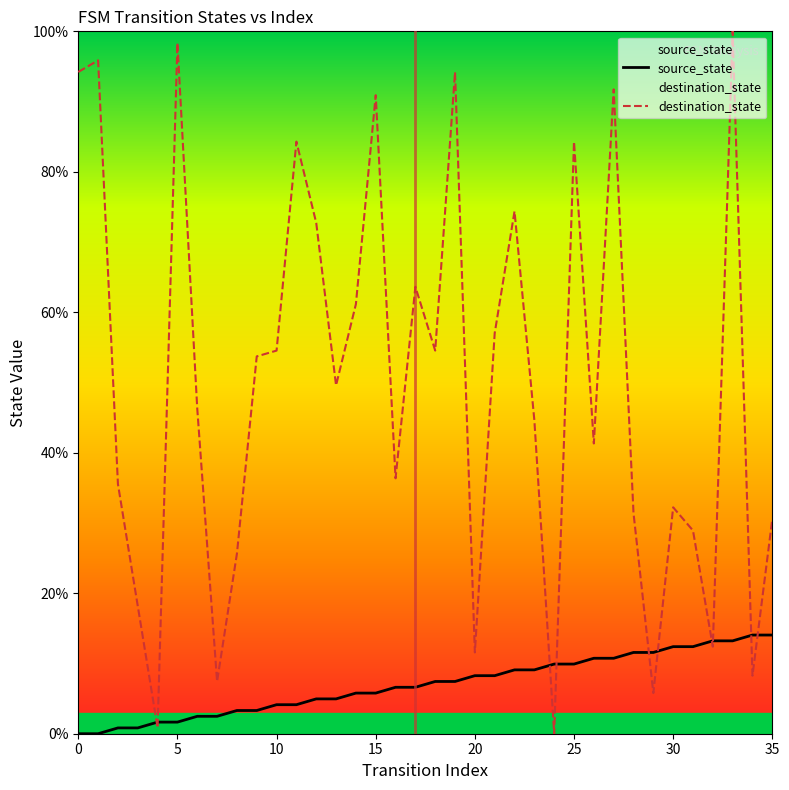

Reading left to right, what are all the values shown in this chart?

source_state: 0.0	0.0	0.8	0.8	1.7	1.7	2.5	2.5	3.3	3.3	4.1	4.1	5.0	5.0	5.8	5.8	6.6	6.6	7.4	7.4	8.3	8.3	9.1	9.1	9.9	9.9	10.7	10.7	11.6	11.6	12.4	12.4	13.2	13.2	14.0	14.0
destination_state: 94.2	95.9	35.5	18.2	0.8	98.3	46.3	7.4	25.6	53.7	54.5	84.3	72.7	49.6	61.2	90.9	36.4	63.6	54.5	94.2	11.6	57.0	74.4	44.6	0.0	84.3	41.3	91.7	31.4	5.8	32.2	28.9	12.4	100.0	8.3	30.6